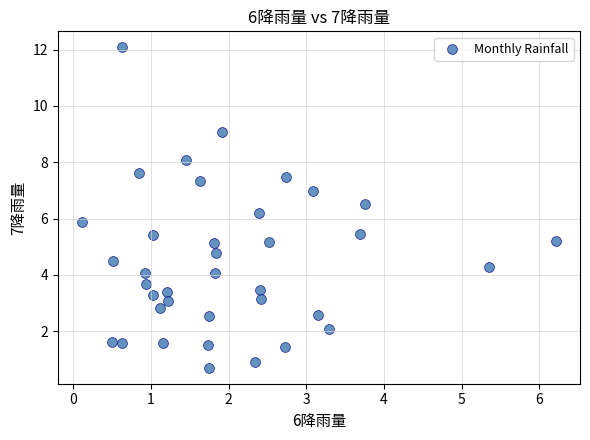

What is the range of X values (max minus min)?

6.1